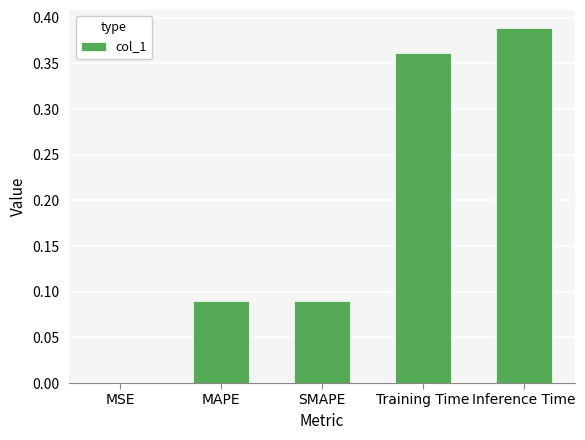

Is it true that the value at MSE is 0.0?

True